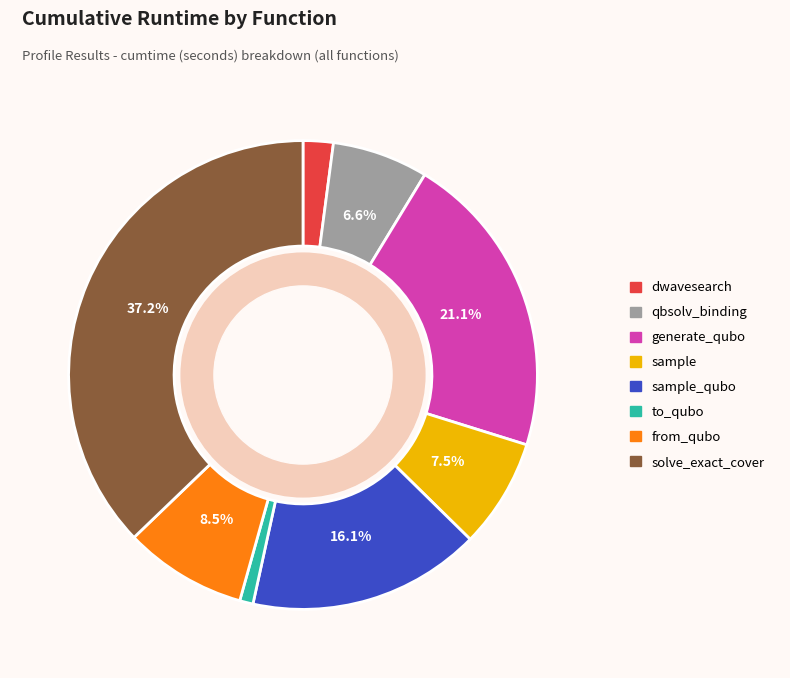

Which slice is the smallest?

to_qubo